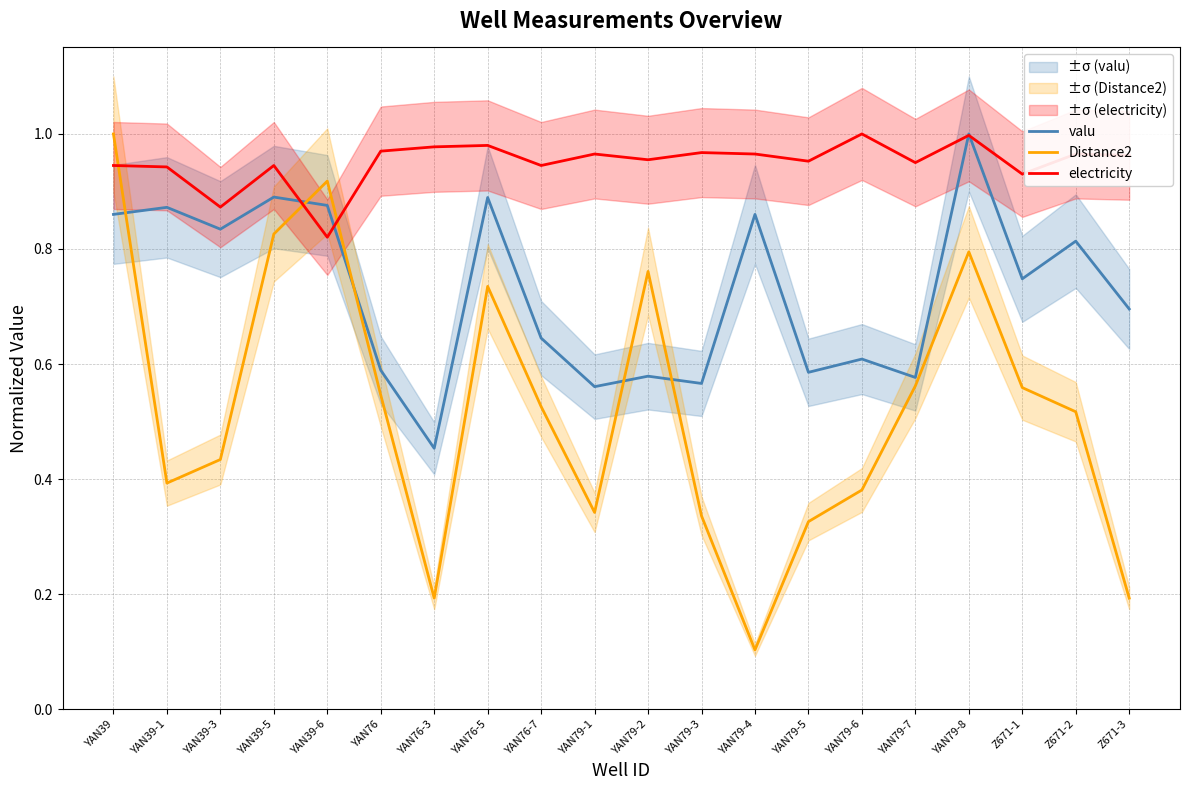

List the labels in order of Distance2 value, smallest first.

YAN79-4, YAN76-3, Z671-3, YAN79-5, YAN79-3, YAN79-1, YAN79-6, YAN39-1, YAN39-3, Z671-2, YAN76-7, YAN76, Z671-1, YAN79-7, YAN76-5, YAN79-2, YAN79-8, YAN39-5, YAN39-6, YAN39